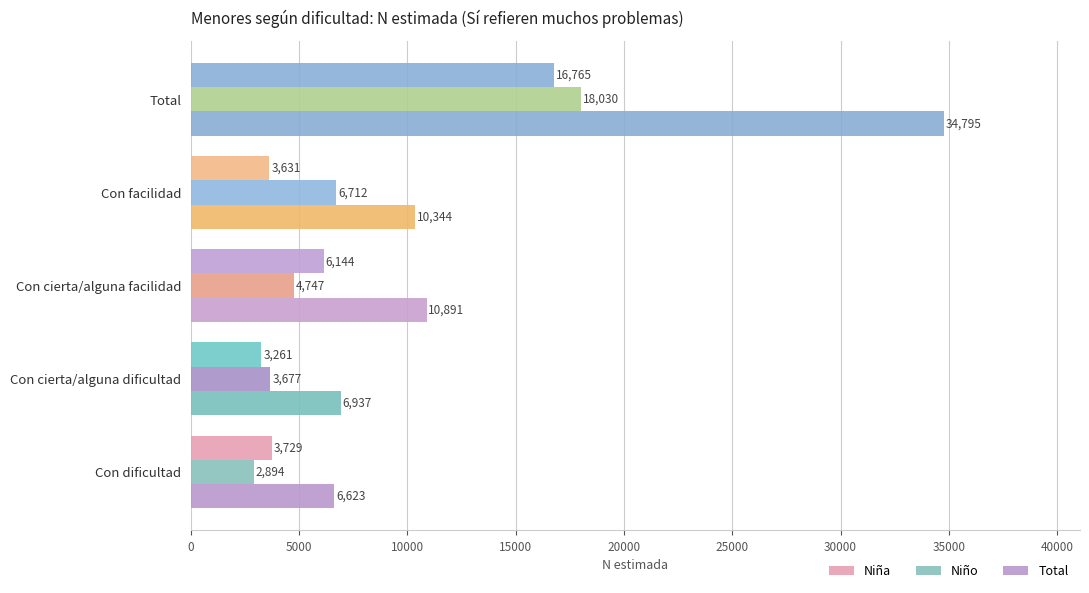

True or false: Total has a value of 20632 at Total.

False